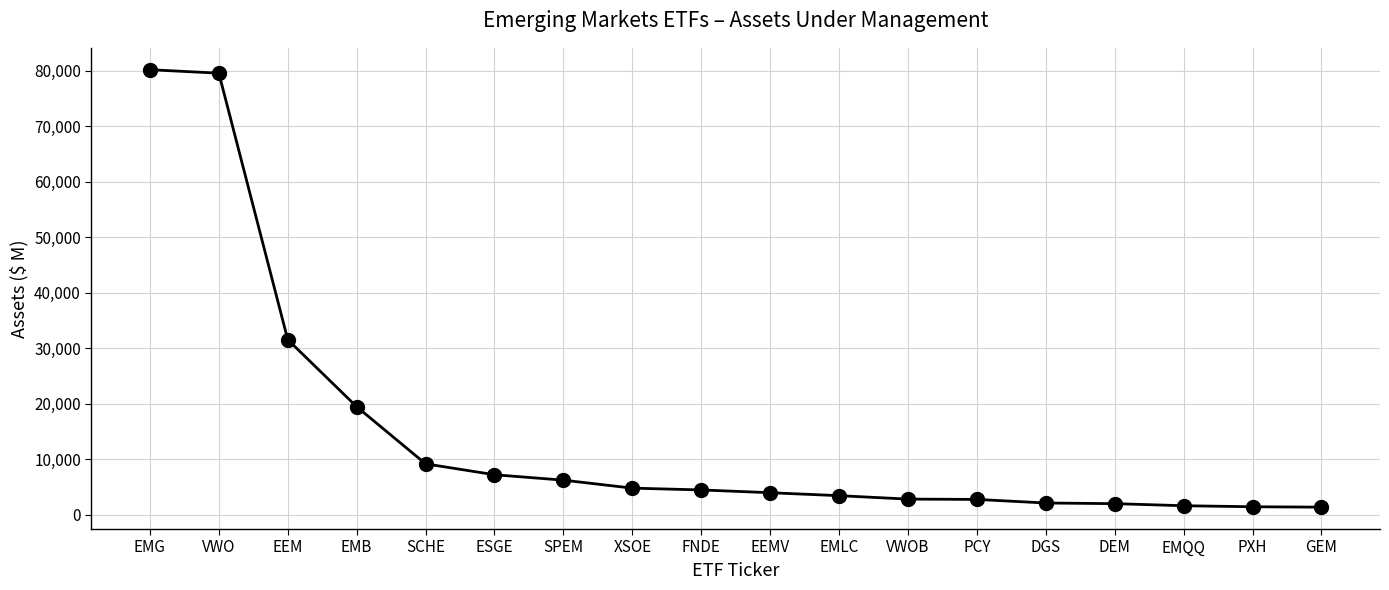

What is the label of the 15th point from the left?

DEM